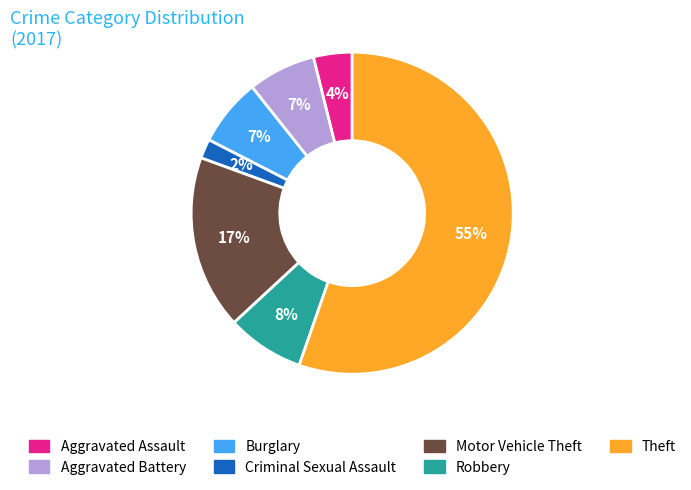

Which has a higher value, Theft or Aggravated Battery?

Theft